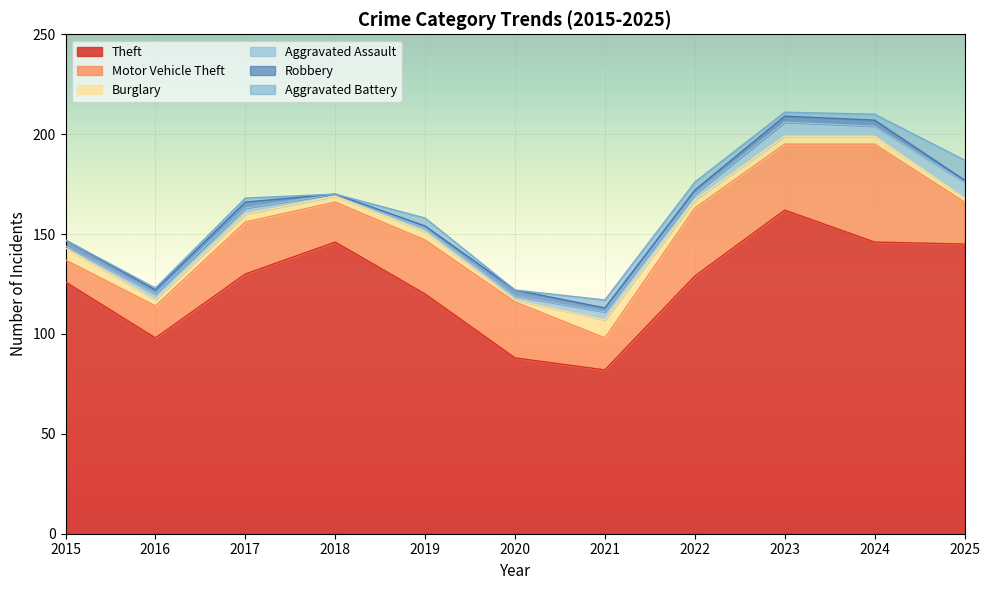

Which series has the largest range (max minus min)?

Theft